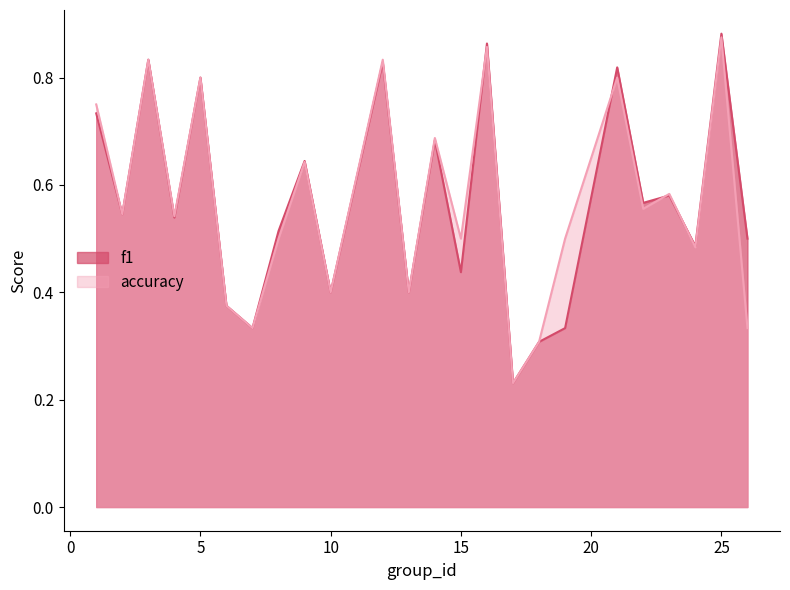

True or false: f1 and accuracy cross at least once.

True